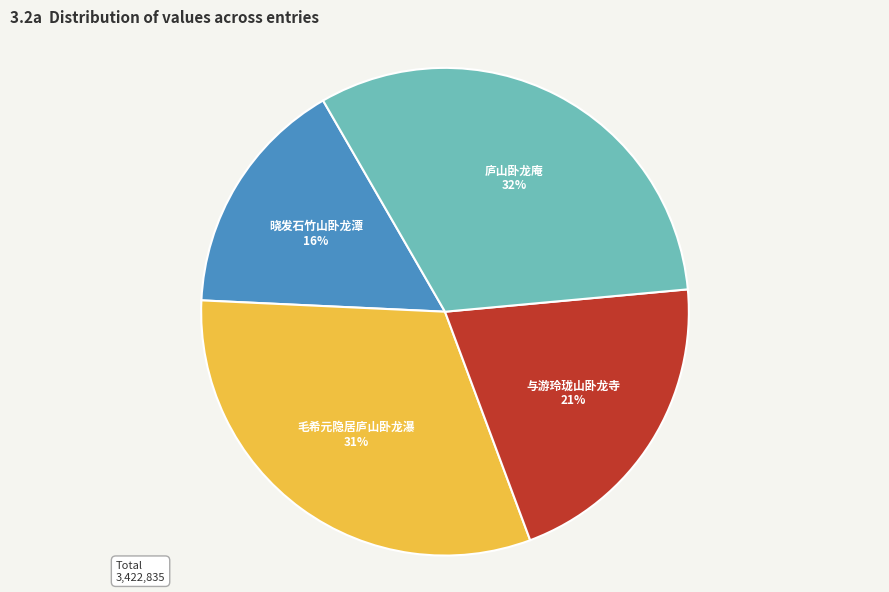

To the nearest percent, what percentage of the pie is 庐山卧龙庵?

32%